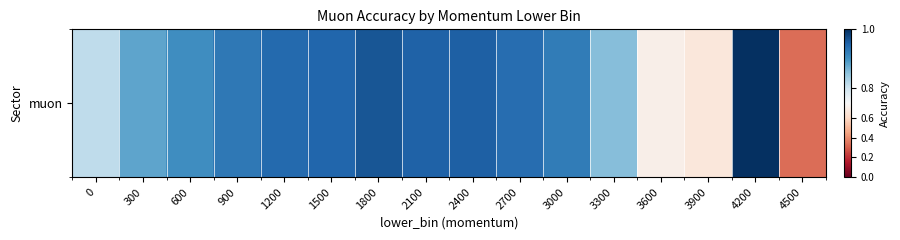

Which has a higher value, 1800 or 2100?

1800